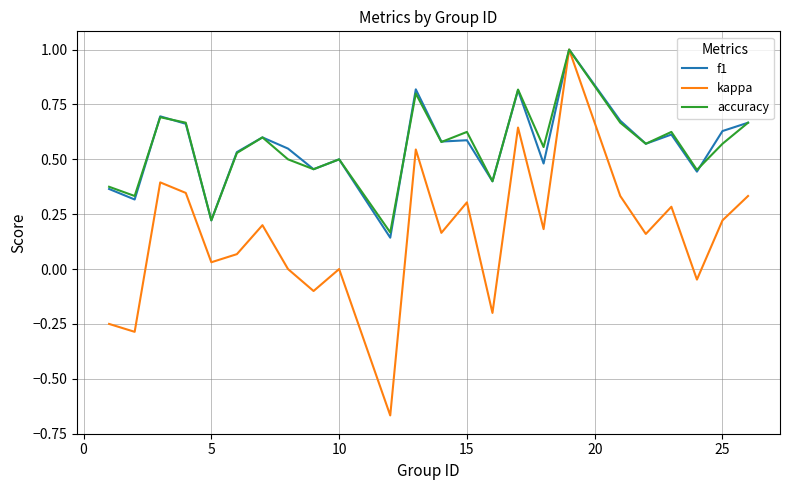

Which series has the largest range (max minus min)?

kappa